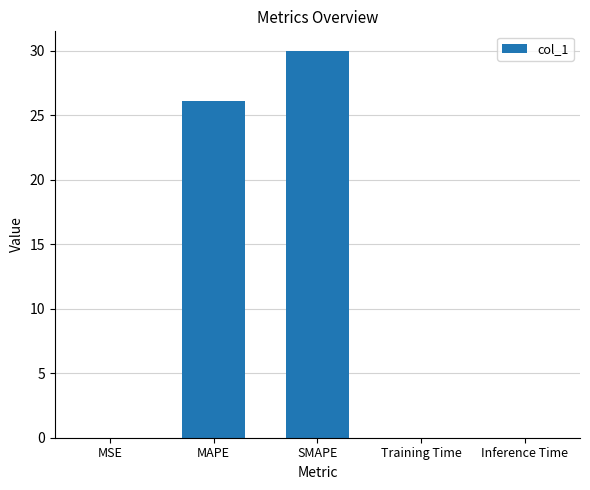

The chart shows a value of 0.0 at Training Time. True or false?

True